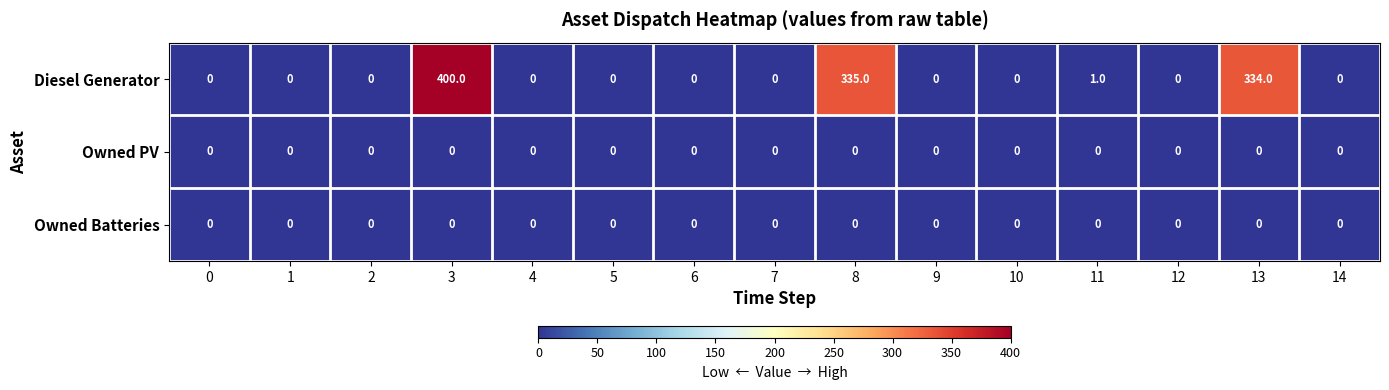

What is the difference between the maximum and minimum values in the Diesel Generator series?

400